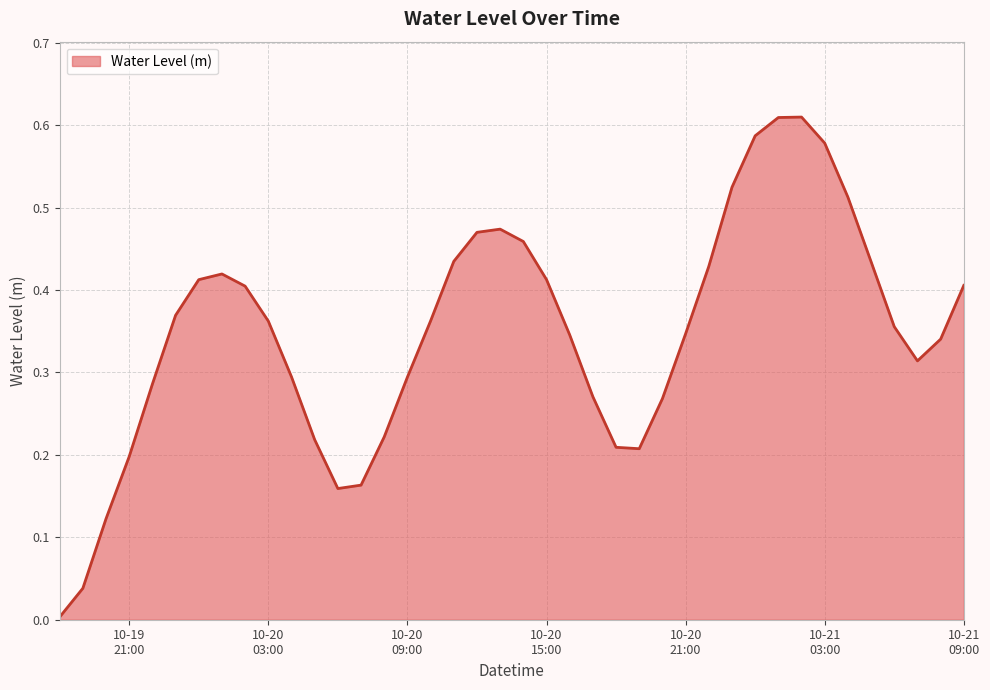

How many lines are shown in the chart?

1